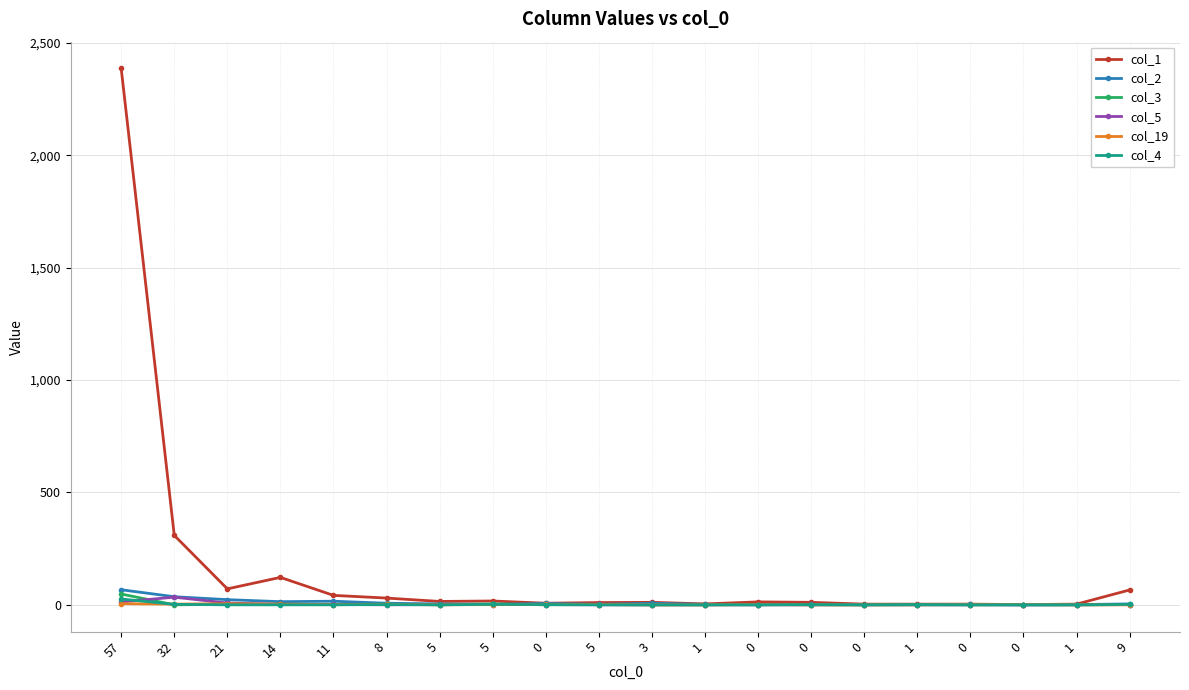

Is this an area chart (filled region under the line)?

No